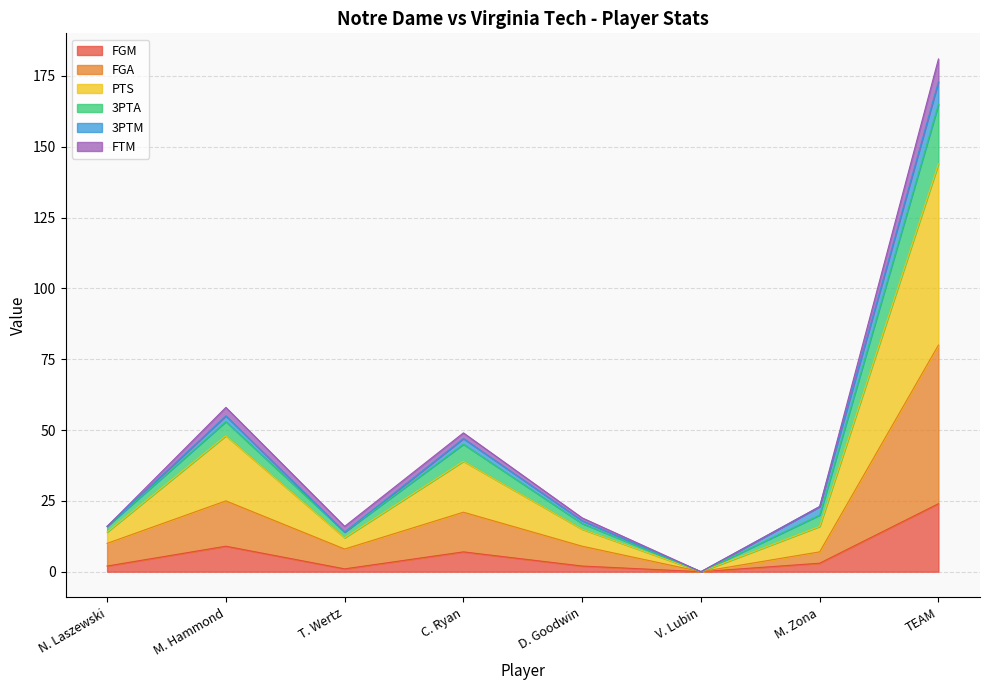

At which category is the sum across all series the highest?

TEAM